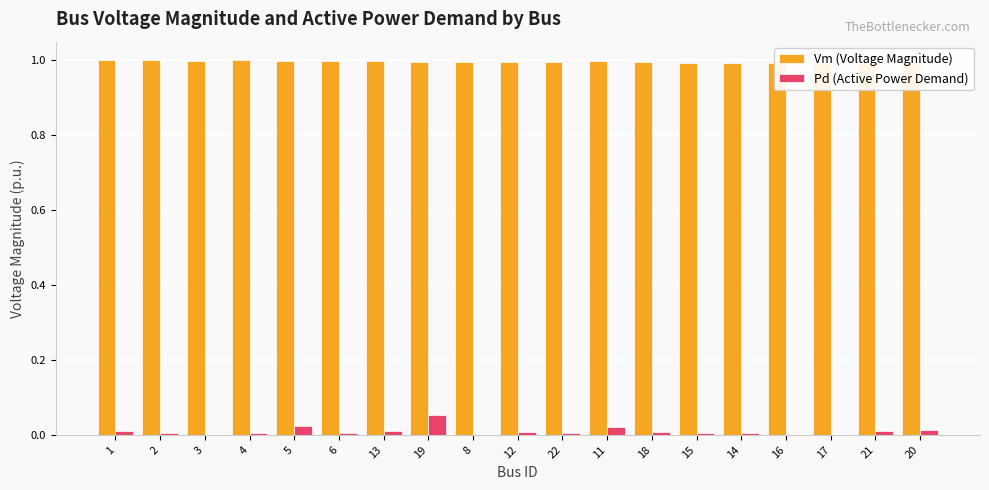

Are the bars grouped side by side (vs. stacked)?

Yes